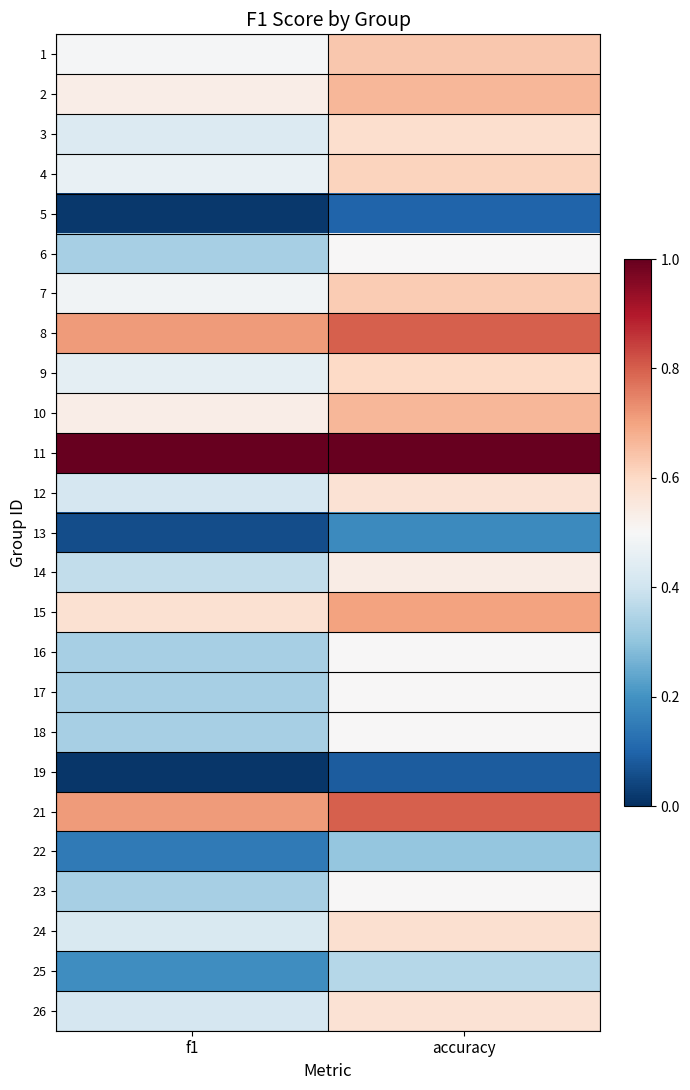

Reading left to right, list all the values displayed in this chart.

1: f1=0.5	accuracy=0.6
2: f1=0.5	accuracy=0.7
3: f1=0.4	accuracy=0.6
4: f1=0.5	accuracy=0.6
5: f1=0.0	accuracy=0.1
6: f1=0.3	accuracy=0.5
7: f1=0.5	accuracy=0.6
8: f1=0.7	accuracy=0.8
9: f1=0.5	accuracy=0.6
10: f1=0.5	accuracy=0.7
11: f1=1.0	accuracy=1.0
12: f1=0.4	accuracy=0.6
13: f1=0.1	accuracy=0.2
14: f1=0.4	accuracy=0.5
15: f1=0.6	accuracy=0.7
16: f1=0.3	accuracy=0.5
17: f1=0.3	accuracy=0.5
18: f1=0.3	accuracy=0.5
19: f1=0.0	accuracy=0.1
21: f1=0.7	accuracy=0.8
22: f1=0.1	accuracy=0.3
23: f1=0.3	accuracy=0.5
24: f1=0.4	accuracy=0.6
25: f1=0.2	accuracy=0.4
26: f1=0.4	accuracy=0.6